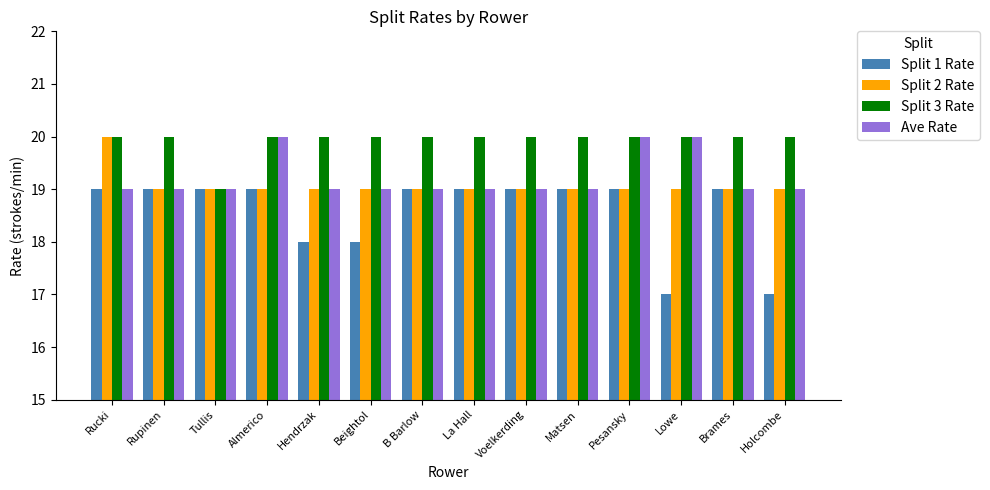

How many bars are there in each group?

4